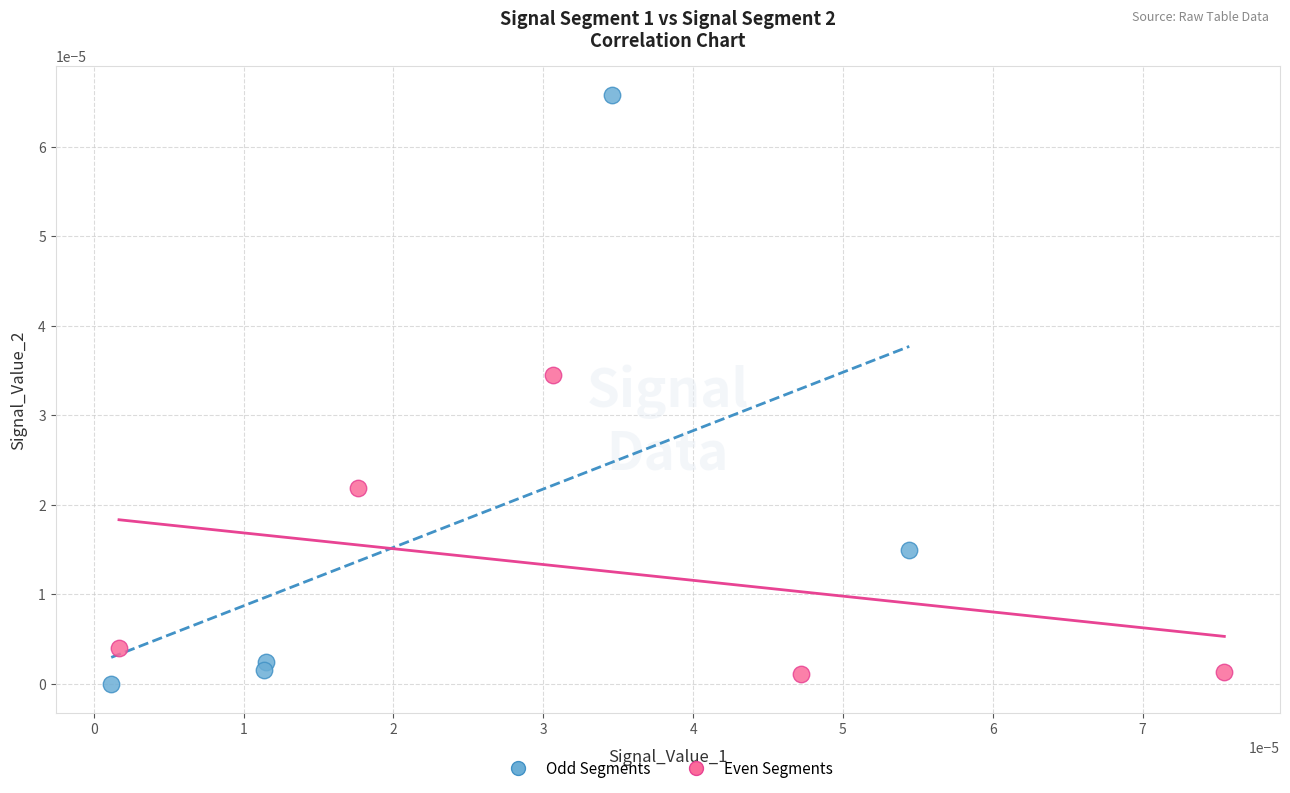

Which series has the widest spread of Y values?

Odd Segments